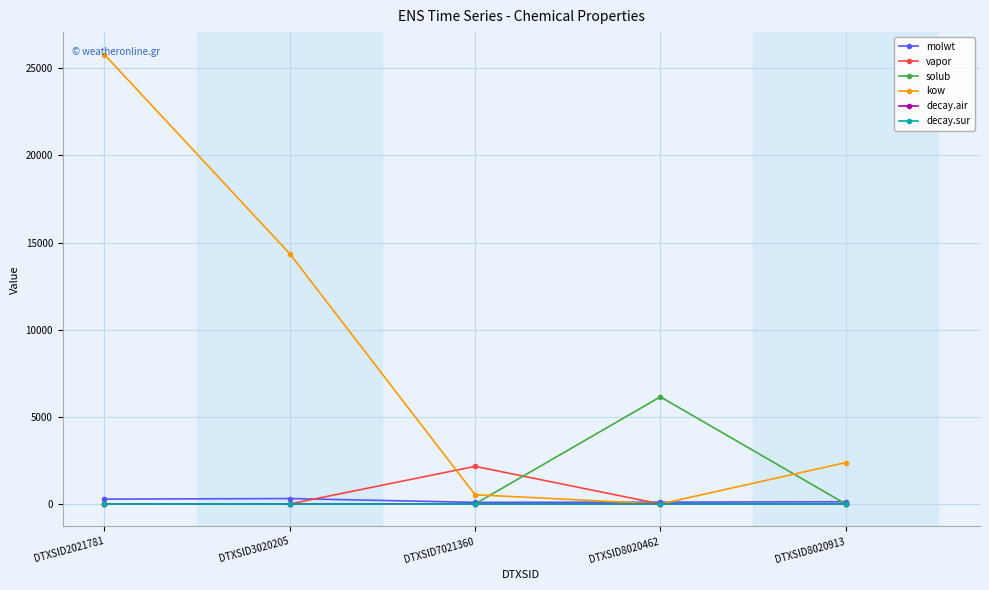

True or false: decay.sur has a value of 0.0 at DTXSID2021781.

True